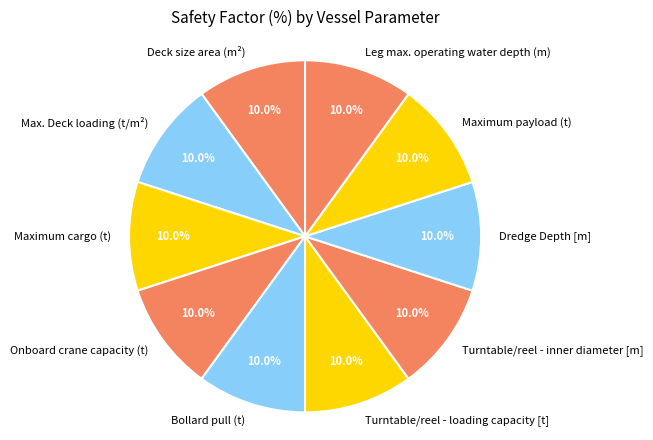

To the nearest percent, what is the difference between the largest and smallest slice percentages?

0%